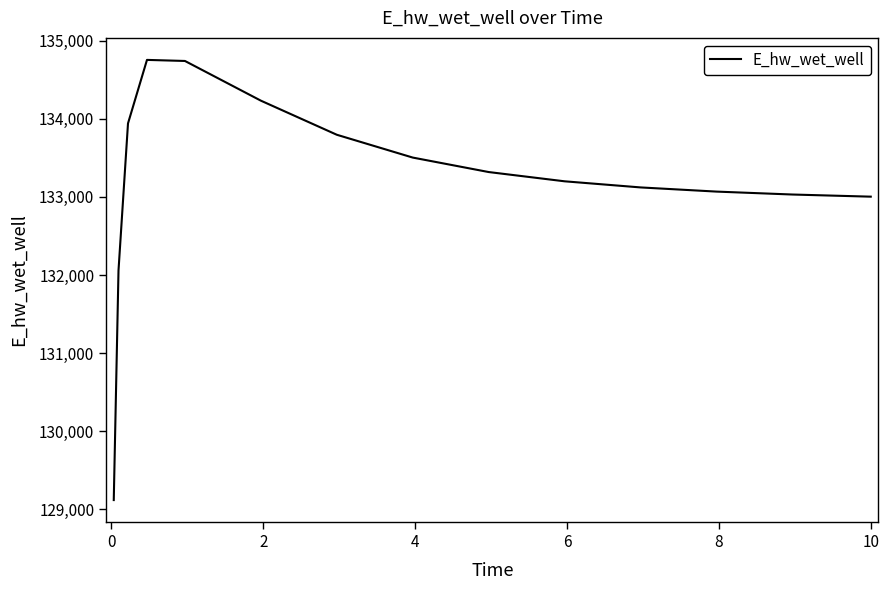

What is the difference between the maximum and second lowest values?

2696.0